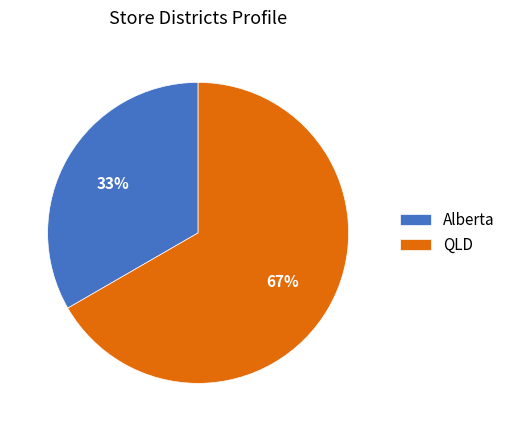

Count the number of slices in the pie.

2